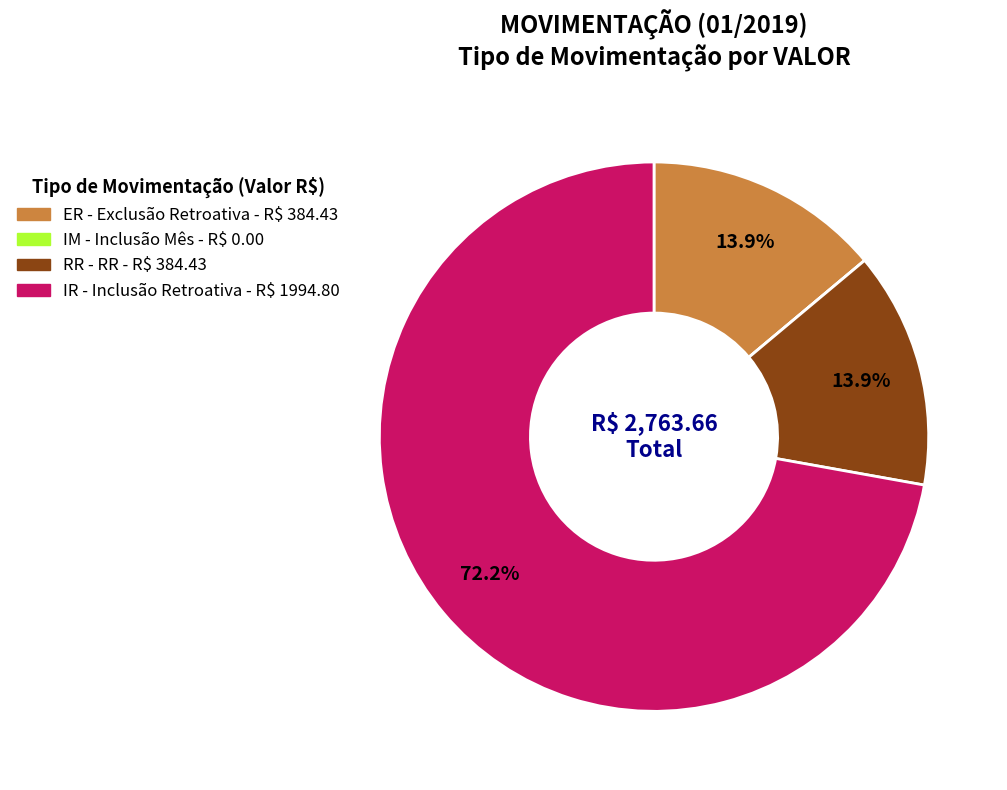

What percentage do RR and IR together represent?

86.1%